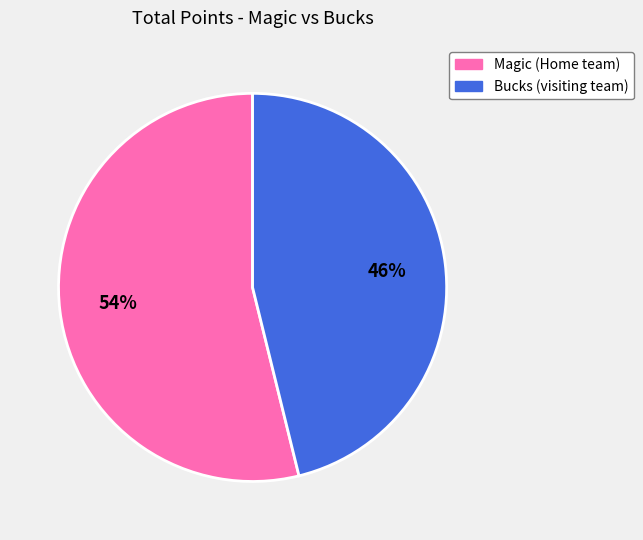

Which slice is the smallest?

Bucks (visiting team)